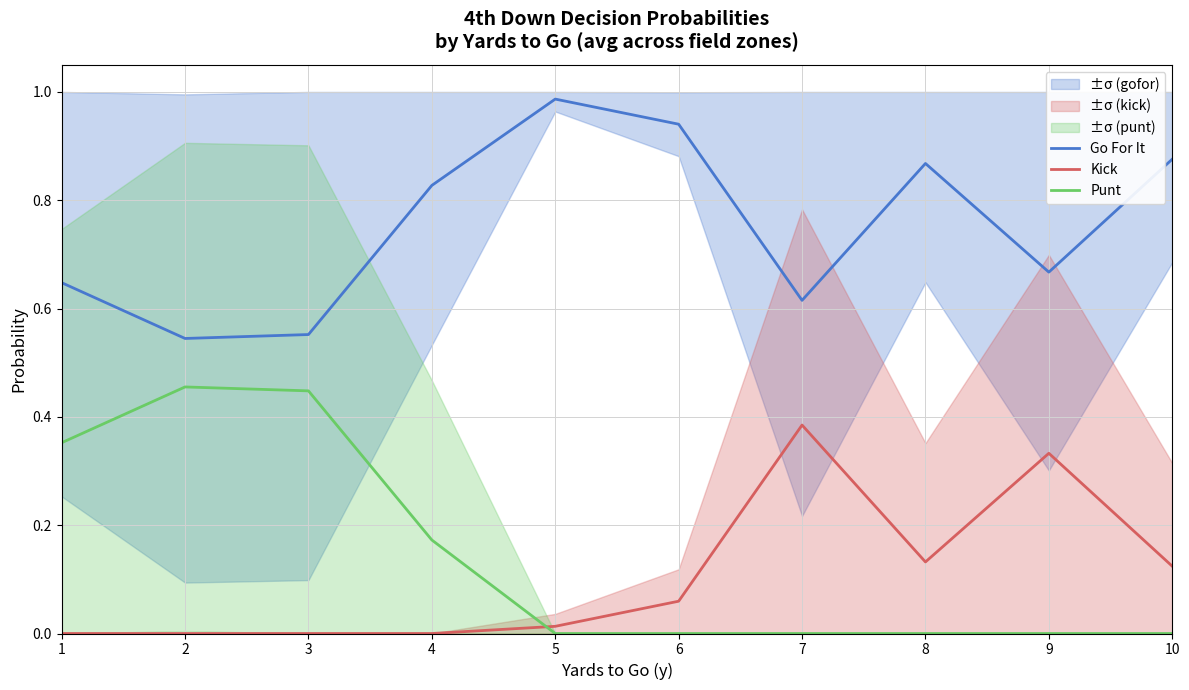

What is the total value across all series at 4?

1.0